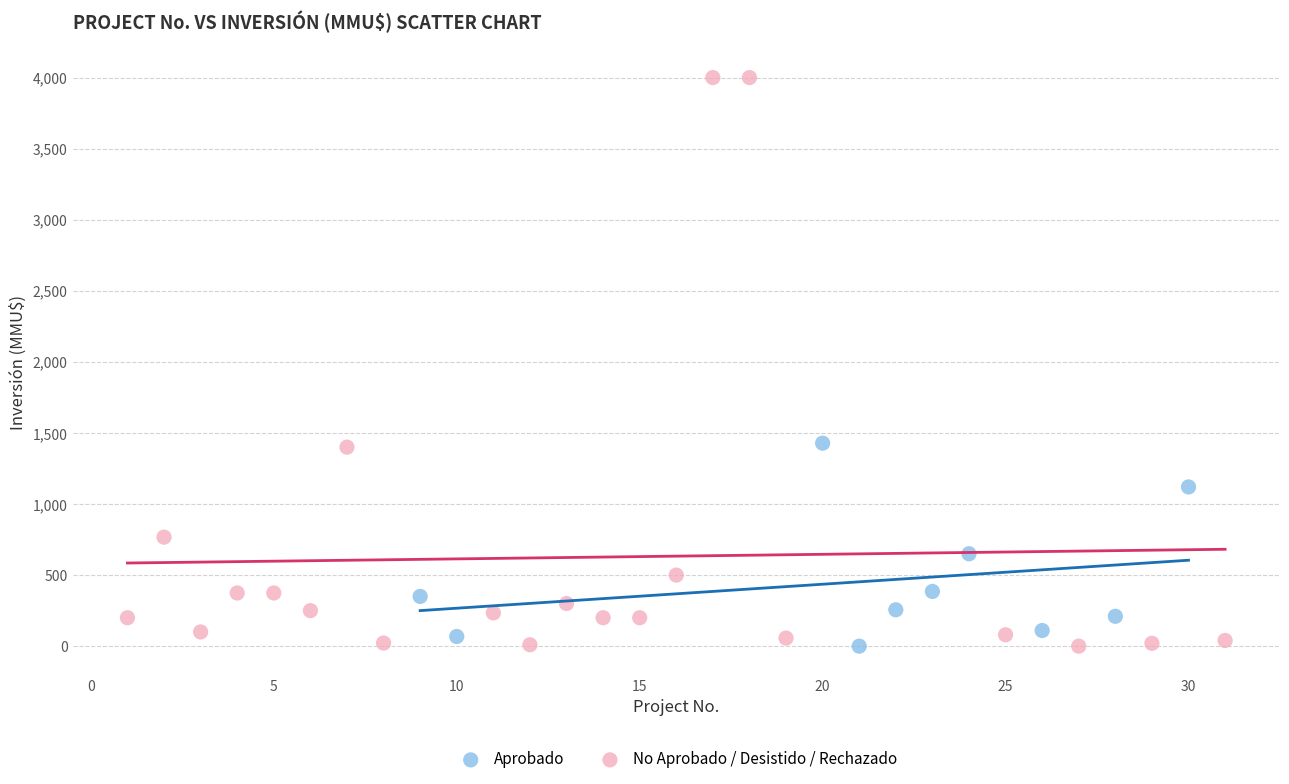

Which series contains the highest Y value?

No Aprobado / Desistido / Rechazado